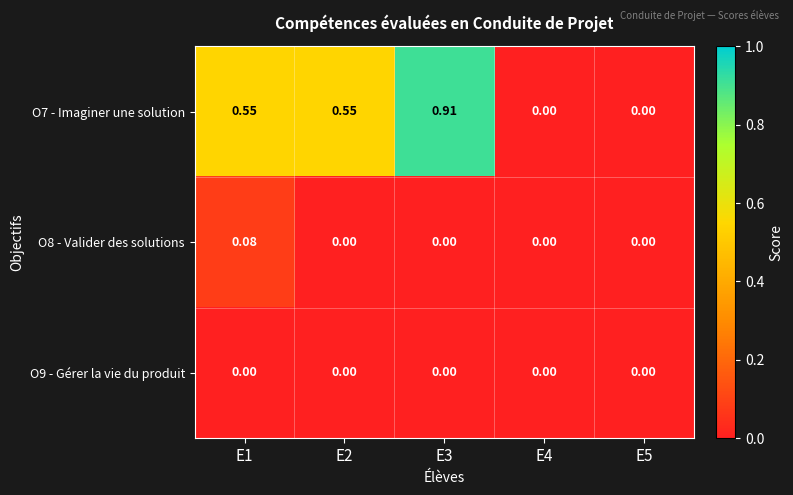

Is the value of O7 - Imaginer une solution at E2 greater than the value of O9 - Gérer la vie du produit at E2?

Yes